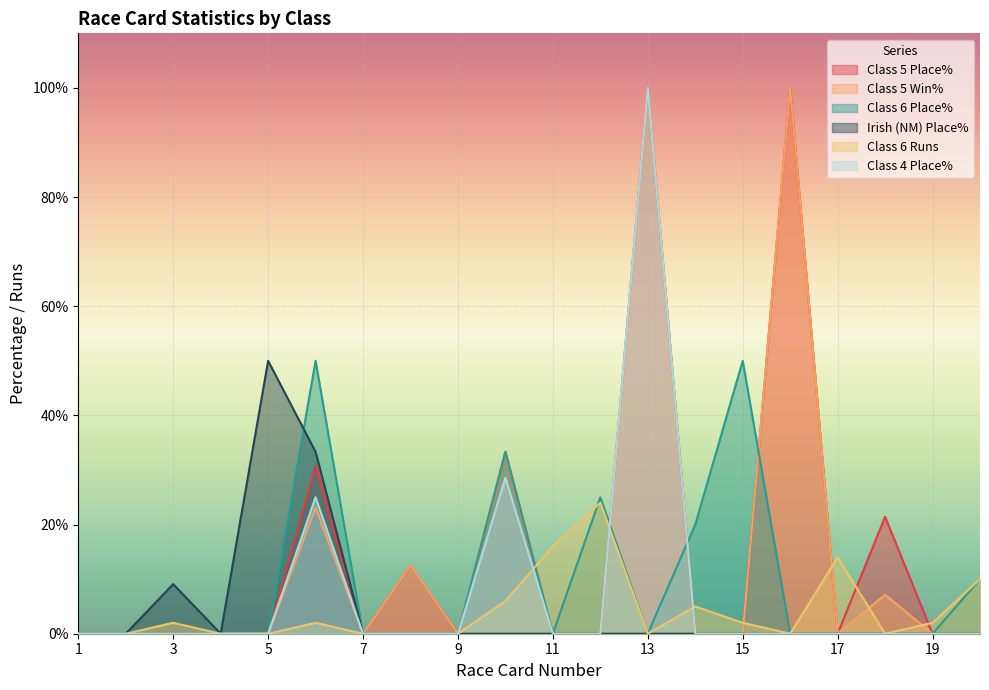

Where is Class 4 Place% nearest to the value 50?

10